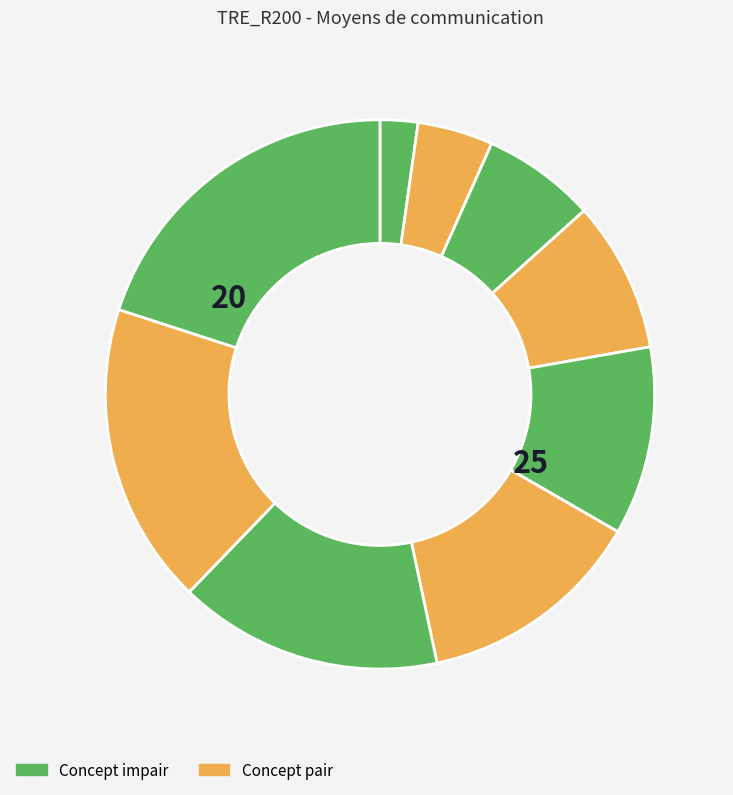

Is there a majority slice in this chart?

No